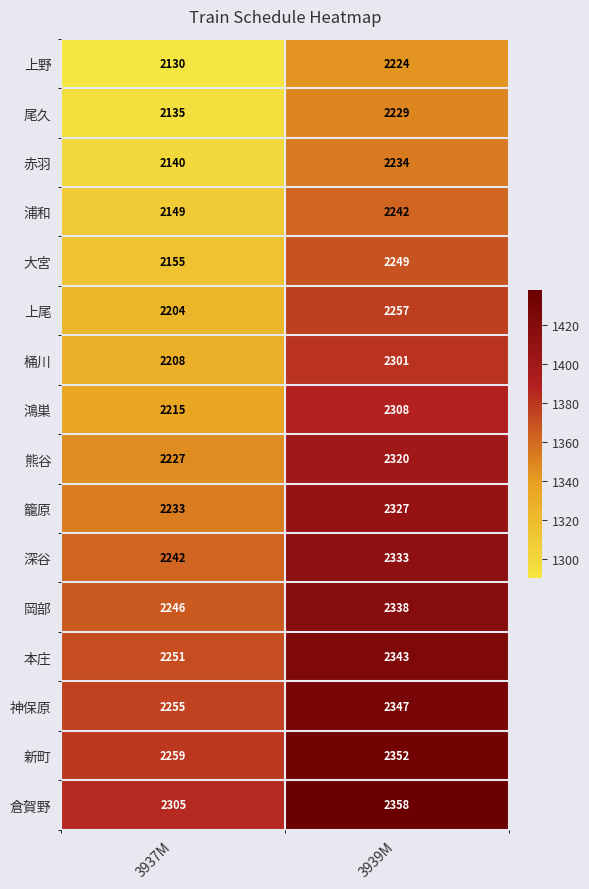

Which series has the largest total across all categories?

倉賀野